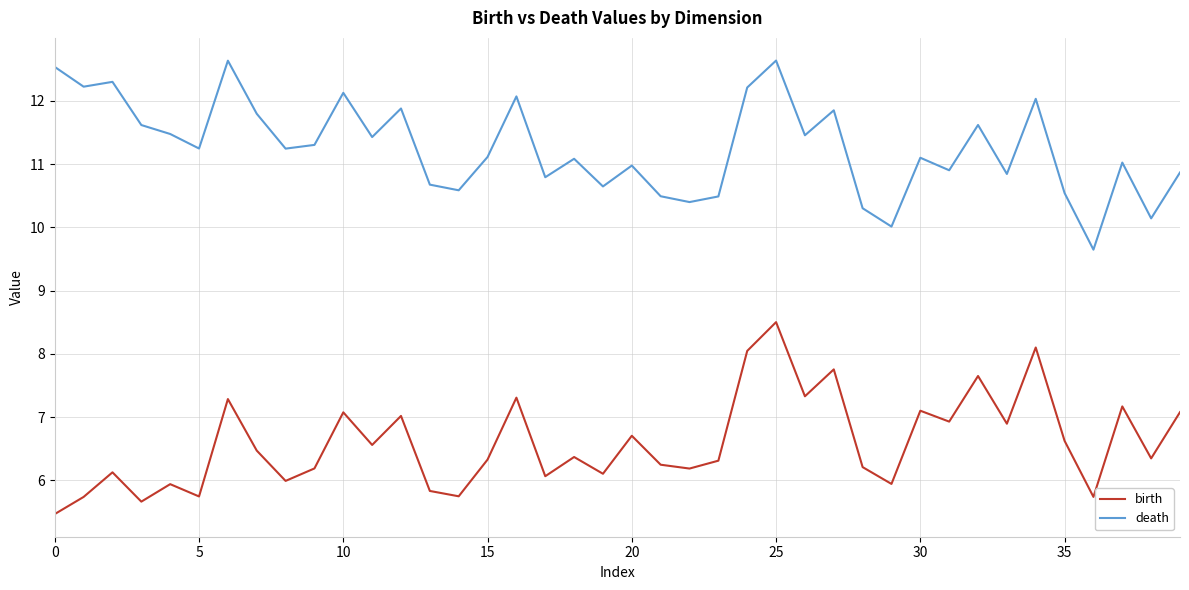

How many lines are shown in the chart?

2